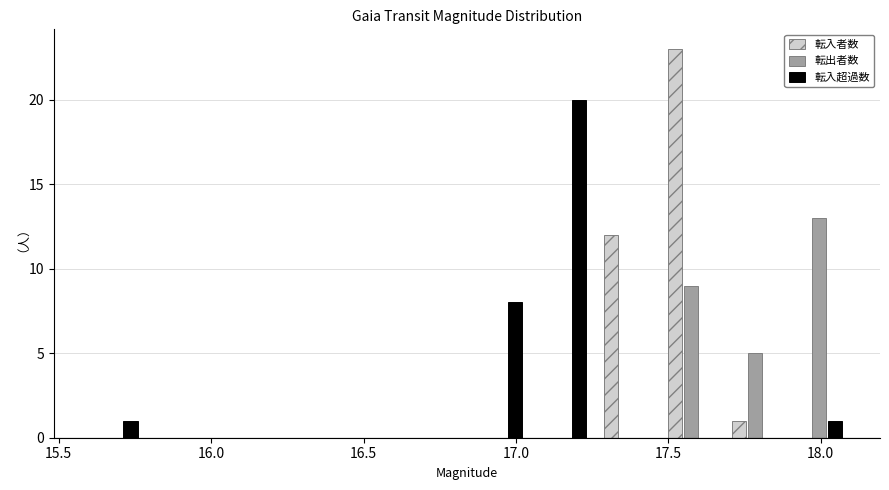

What is the height of the 転出者数 bar covering 17.70 to 17.90 on the x-axis? Neither the bar edges nor the heights are printed on the chart, so give them approximately, as read against the axes.

5